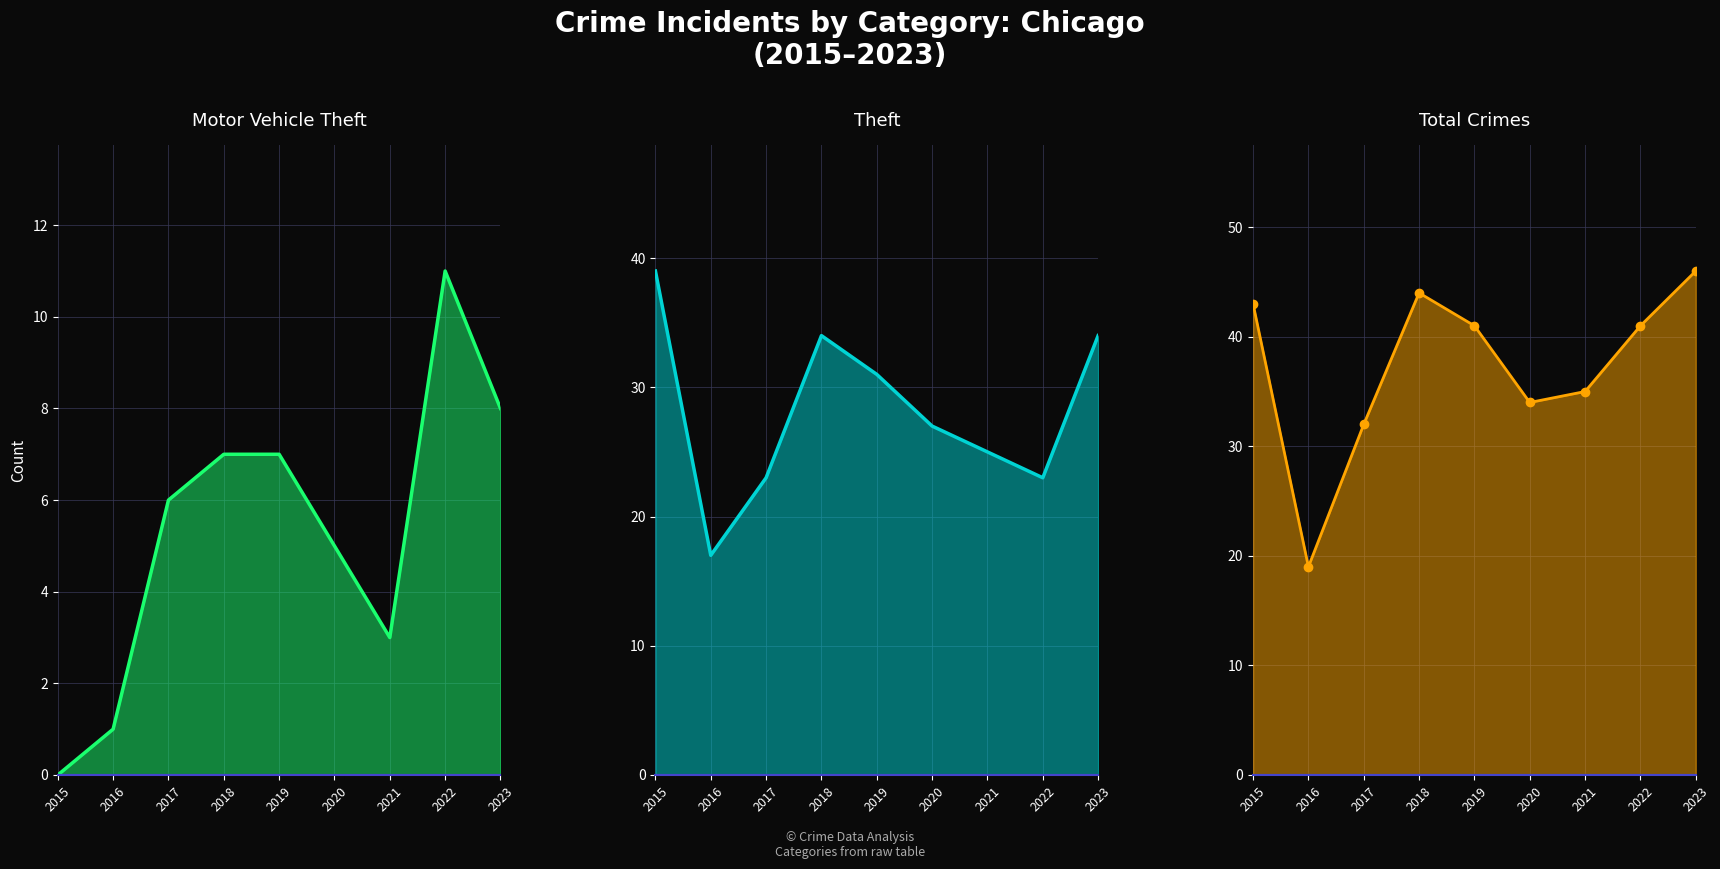

Read the Motor Vehicle Theft value at 2022, to the nearest 5.

10